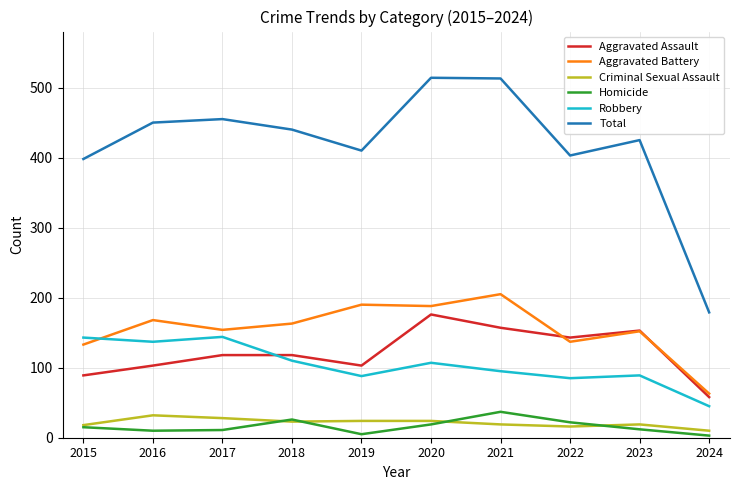

Count the number of data series in this chart.

6